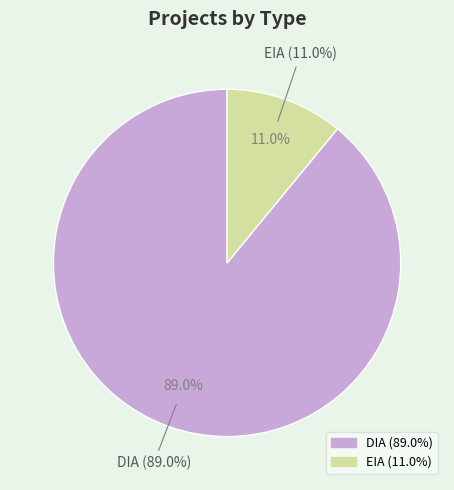

Rank the categories by value from highest to lowest.

DIA, EIA